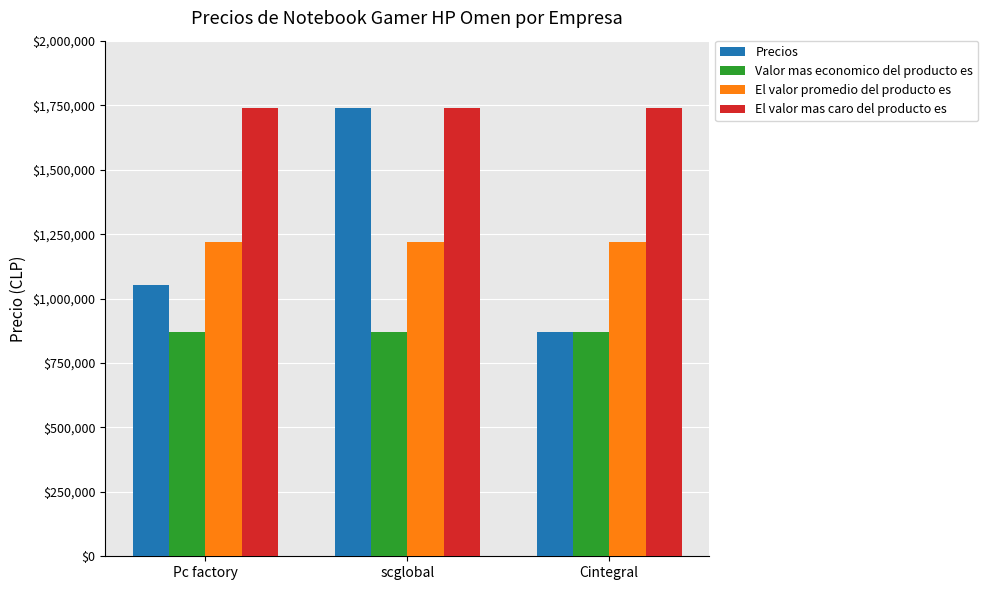

Reading left to right, what are all the values shown in this chart?

Precios: 1051490	1739990	869990
Valor mas economico del producto es: 869990	869990	869990
El valor promedio del producto es: 1220490	1220490	1220490
El valor mas caro del producto es: 1739990	1739990	1739990